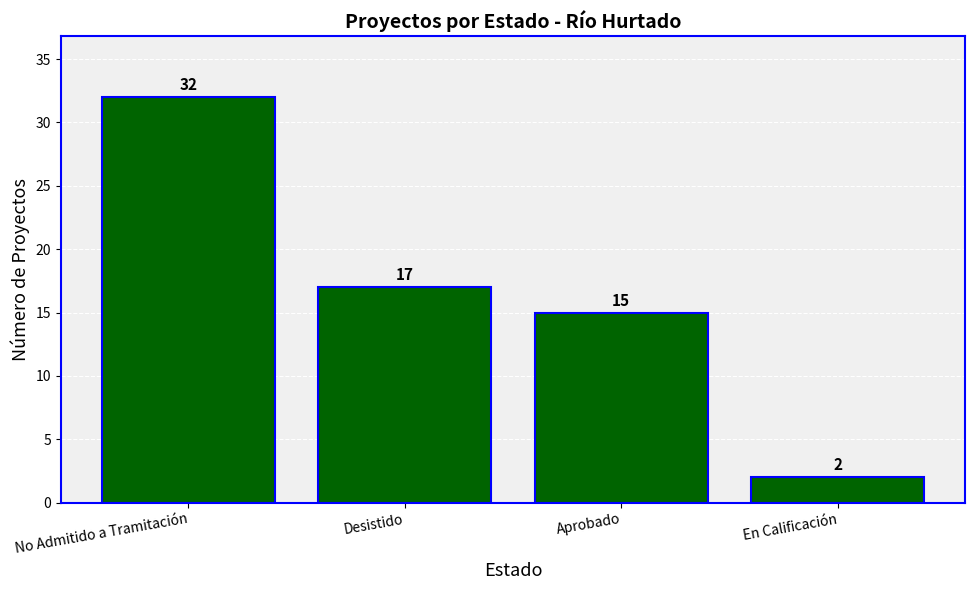

Reading left to right, extract all data points from this chart.

32	17	15	2